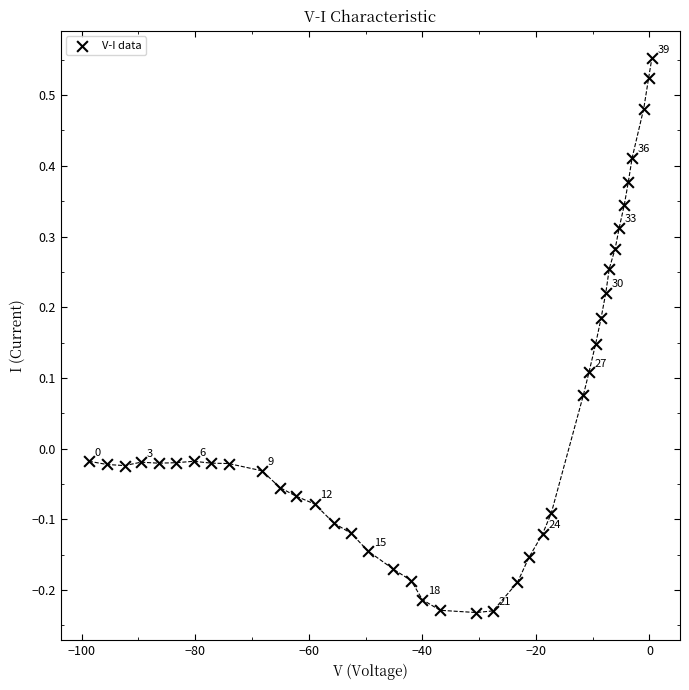

What is the range of X values (max minus min)?

99.2